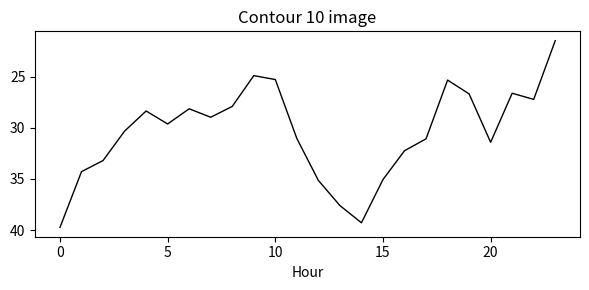

What is the difference between the maximum and minimum values?

18.3